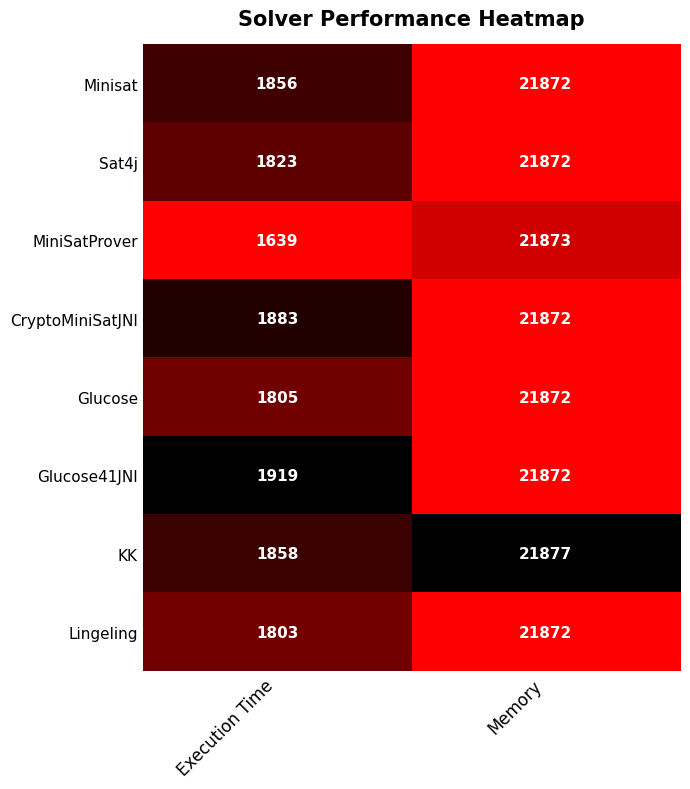

What is the greatest value displayed?

21877